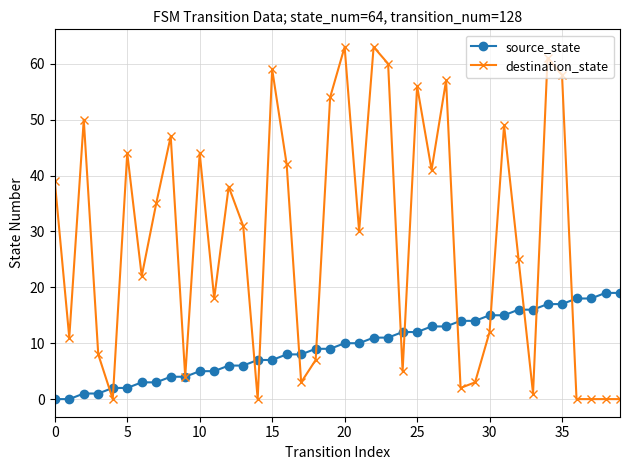

What is the difference between the maximum and minimum values in the destination_state series?

63